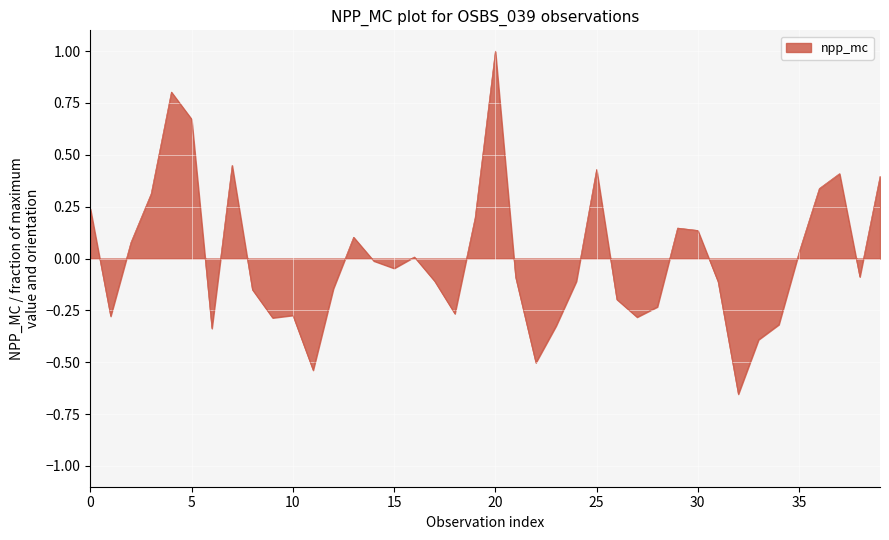

What is the maximum value shown in the chart?

1.0